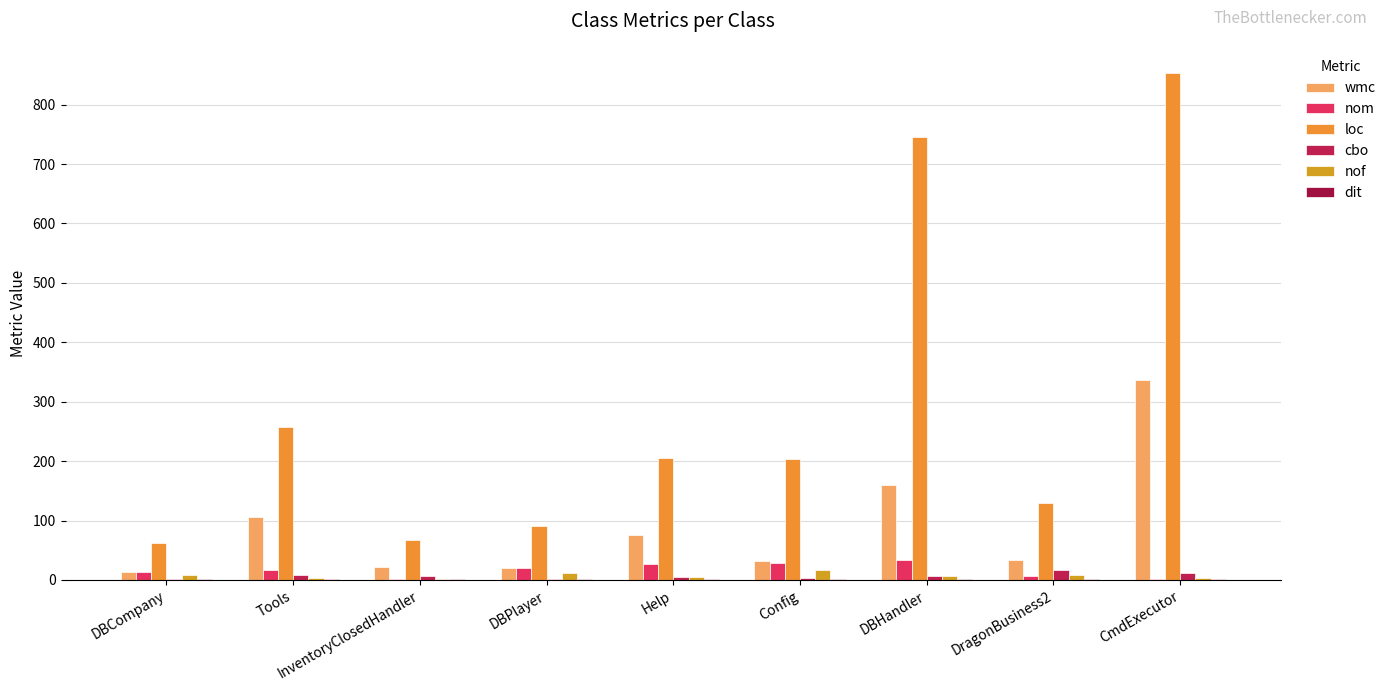

Is it true that wmc equals 33 at DragonBusiness2?

True